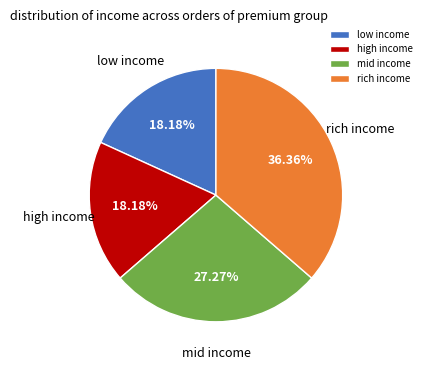

How many slices are in this pie chart?

4